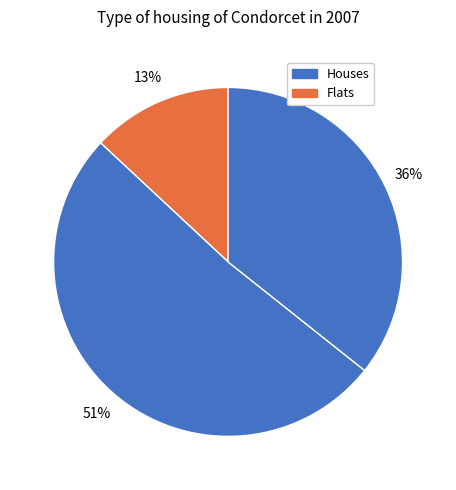

Count the number of slices in the pie.

3